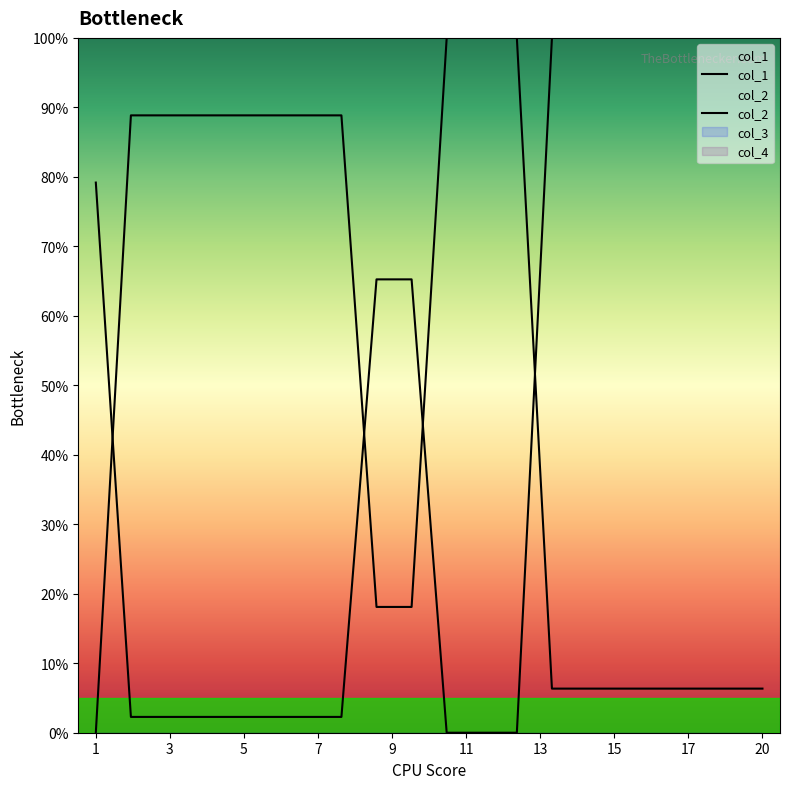

Which series has the widest spread of values?

col_1